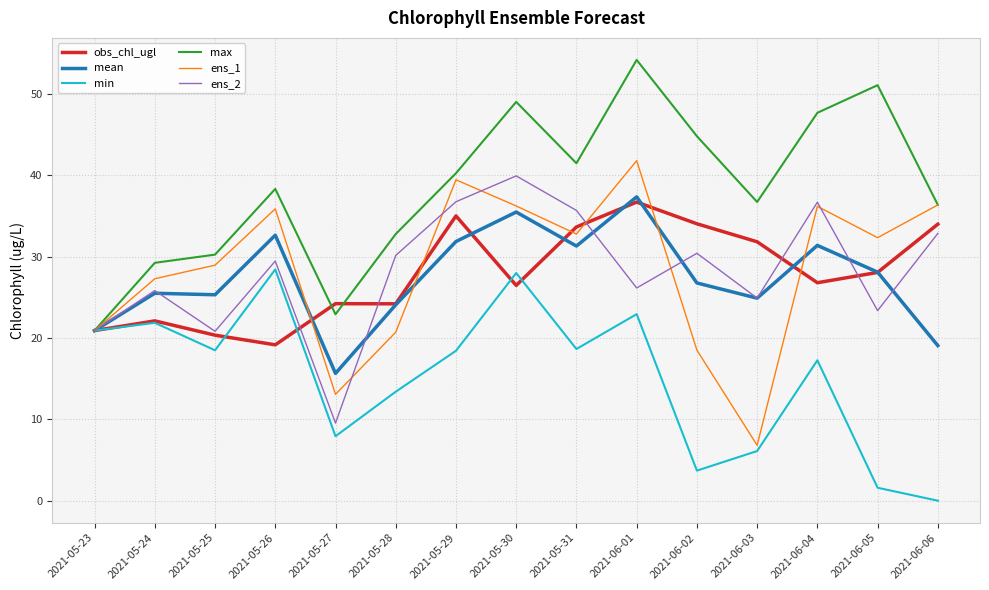

Is it true that ens_2 equals 36.7 at 2021-06-04?

True